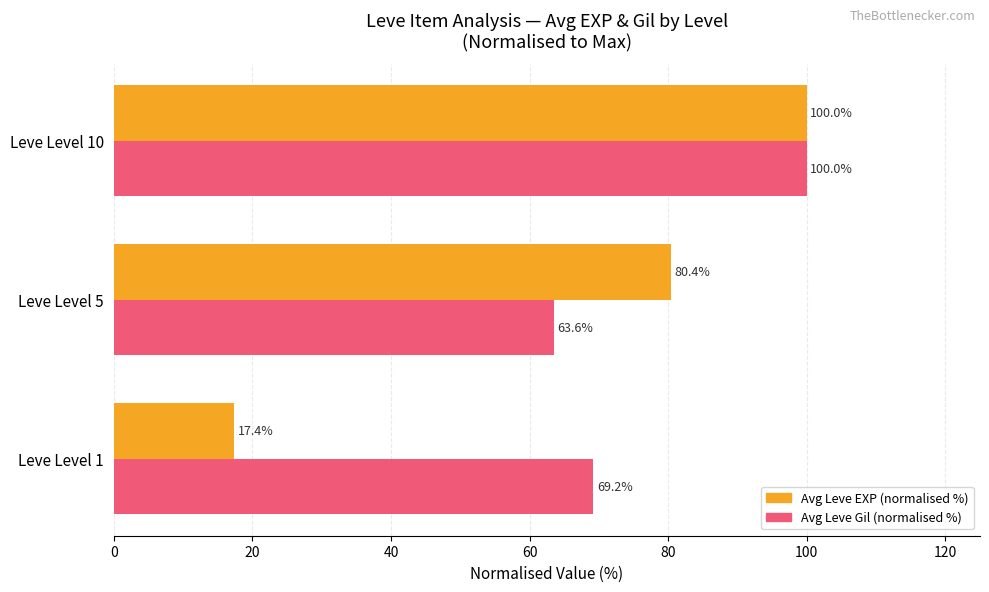

Rank the categories by Avg Leve EXP (normalised %) value from lowest to highest.

Leve Level 1, Leve Level 5, Leve Level 10